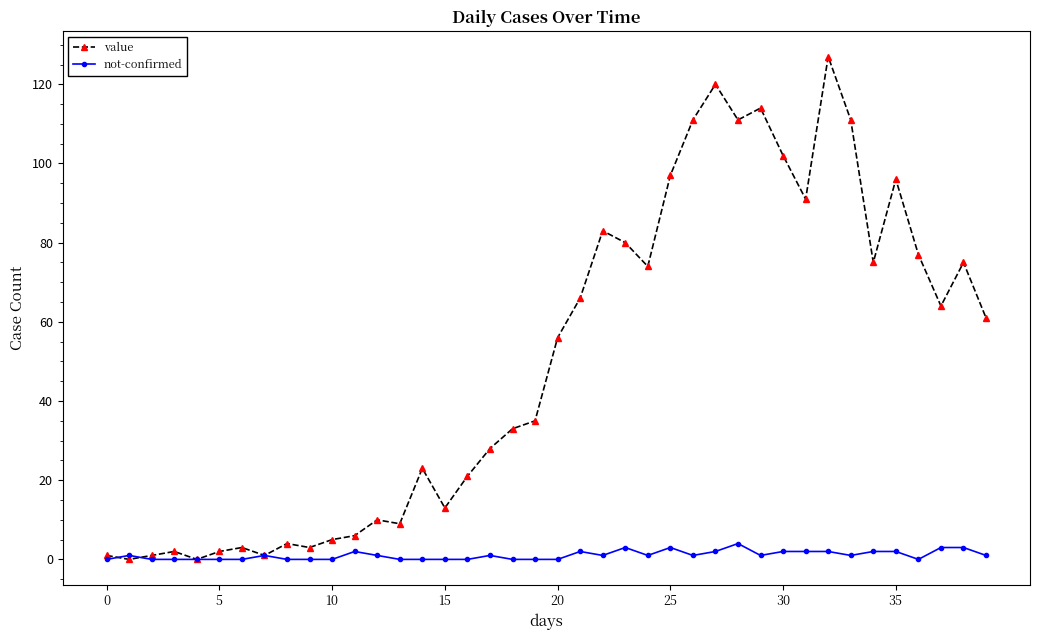

Rank the series by their average value, from highest to lowest.

value, not-confirmed